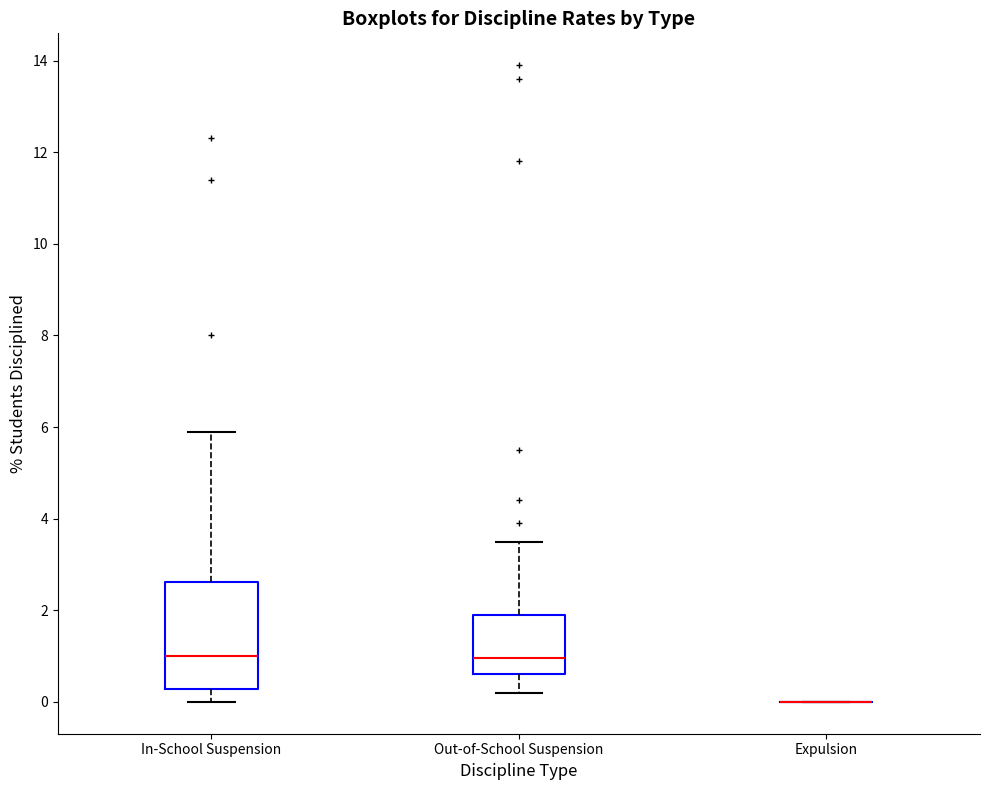

Reading left to right, transcribe this box plot: for each box, give where its median line is, the range the box spans, and where its two whiskers end, as read against the y-axis. The values are not printed on the chart, so give them approximately, as read against the axis.

In-School Suspension: median 1.0, box 0.2 to 2.6, whiskers 0.0 to 6.0
Out-of-School Suspension: median 1.0, box 0.6 to 2.0, whiskers 0.2 to 3.6
Expulsion: box collapsed to a line at 0.0, whiskers 0.0 to 0.0